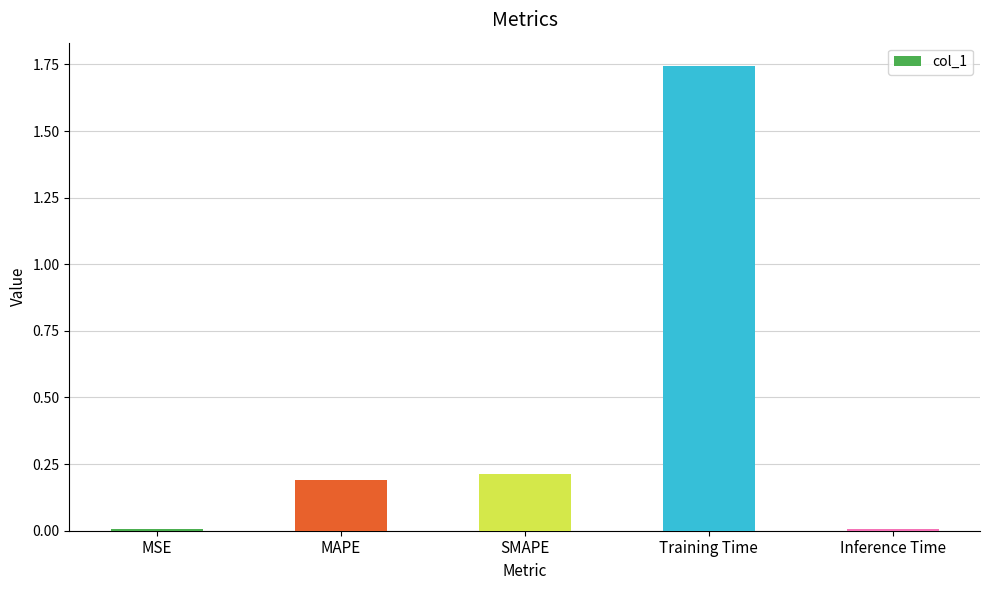

What is the change in value from MSE to SMAPE?

+0.2